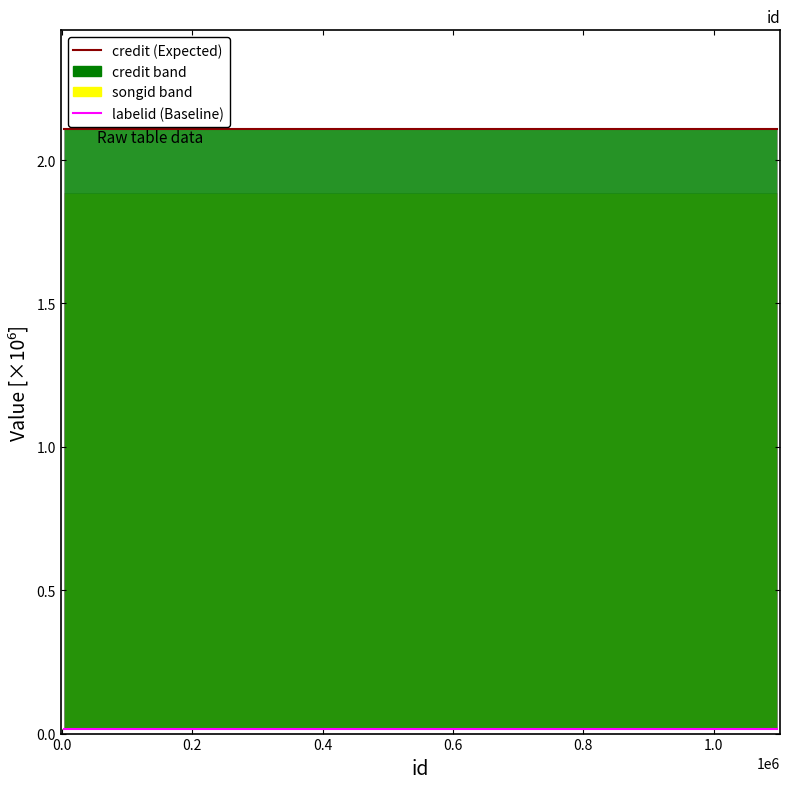

Which series has the widest spread of values?

credit (line)